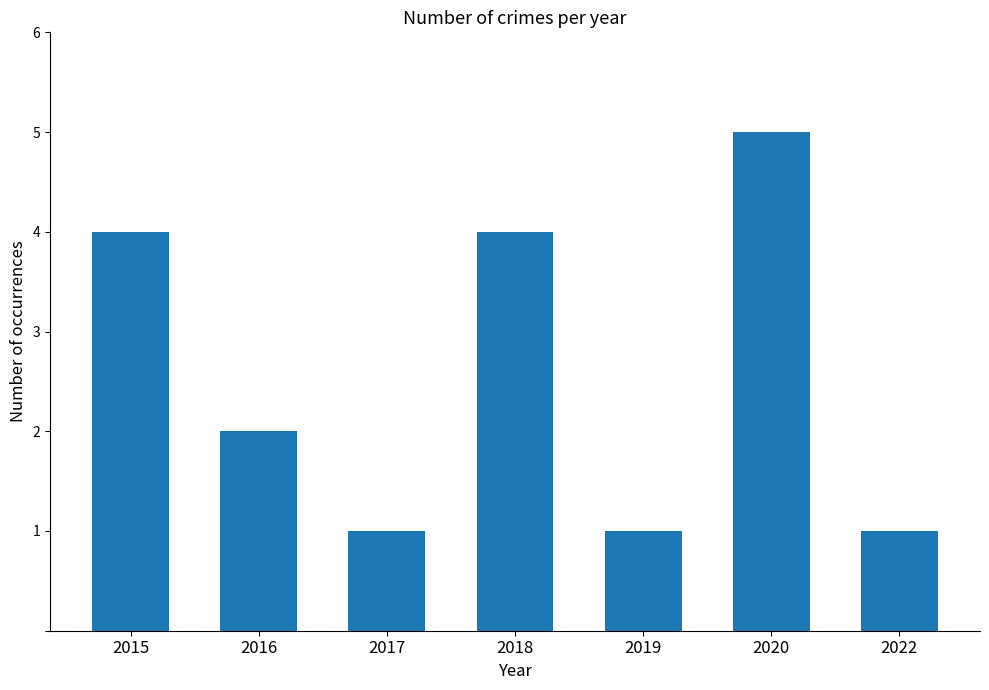

Are the bars horizontal?

No